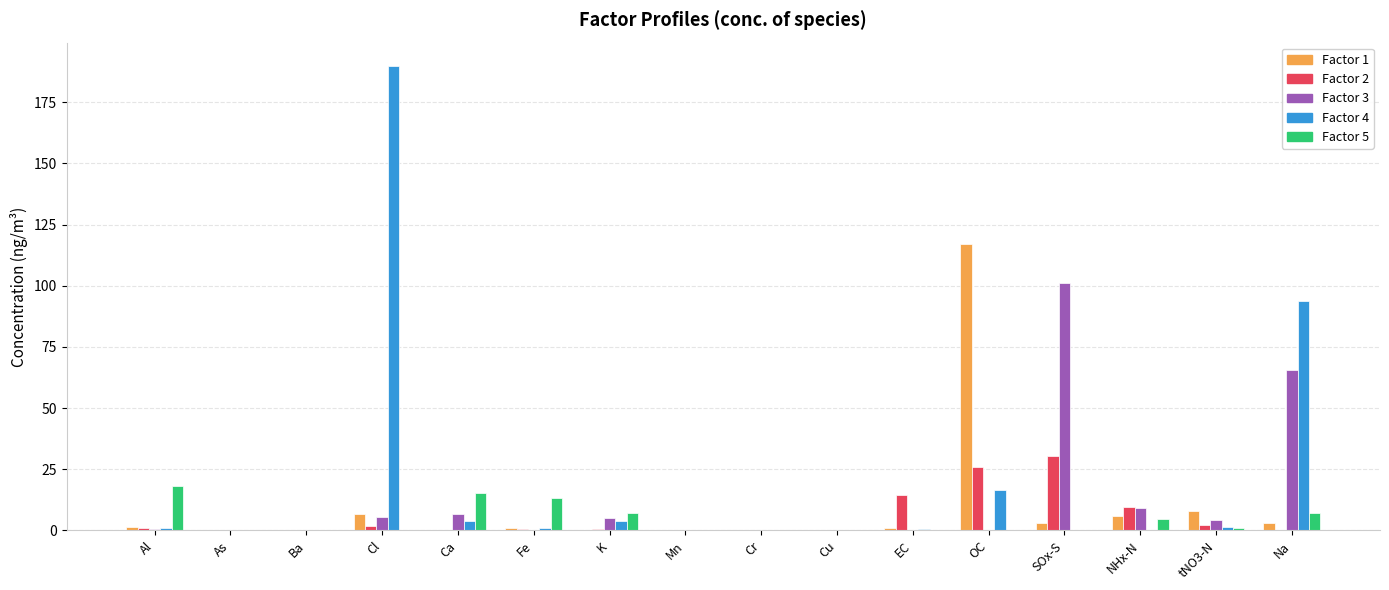

Are the bars grouped side by side (vs. stacked)?

Yes